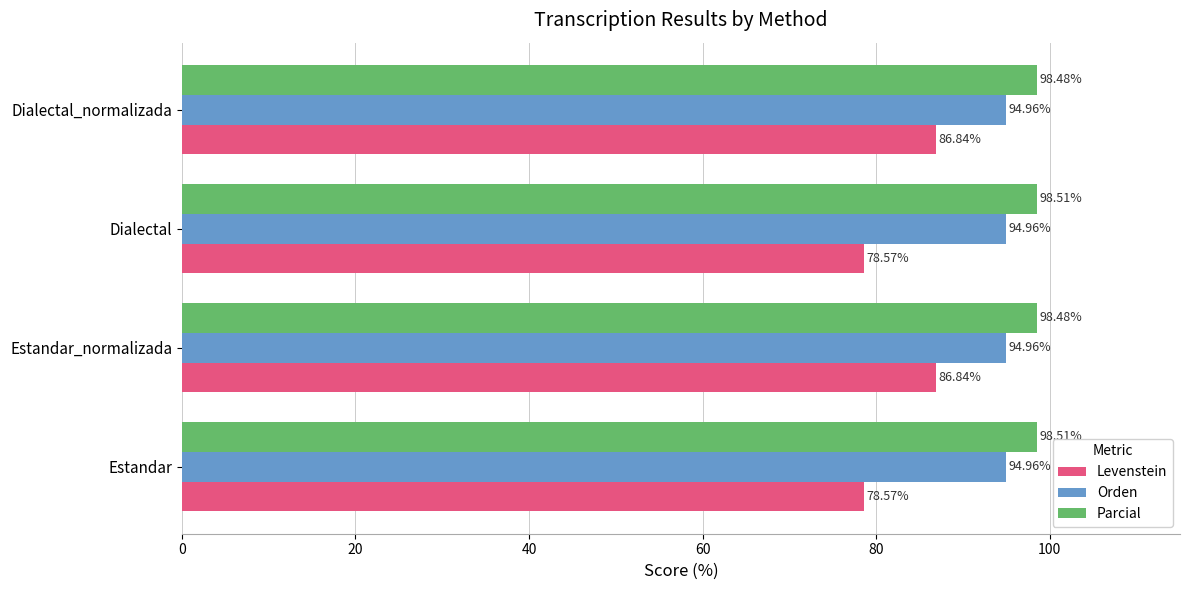

Between Dialectal and Dialectal_normalizada, which series saw the biggest shift?

Levenstein